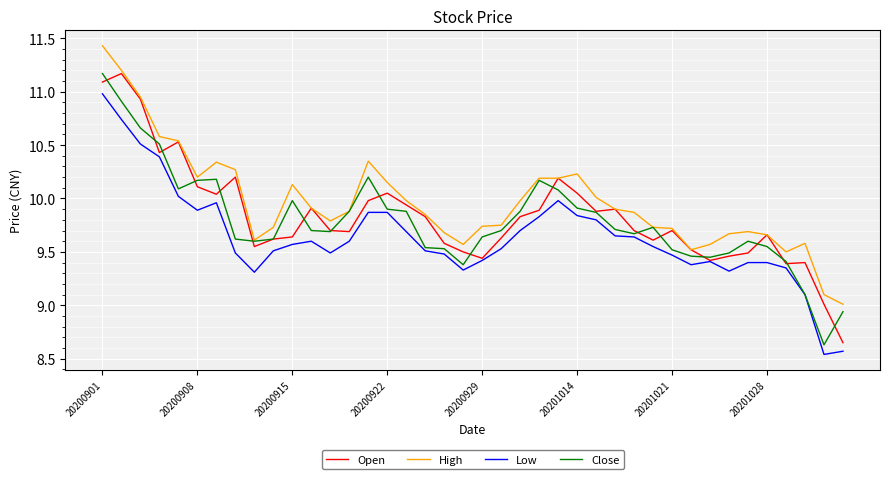

What is the minimum value for Close?

8.6